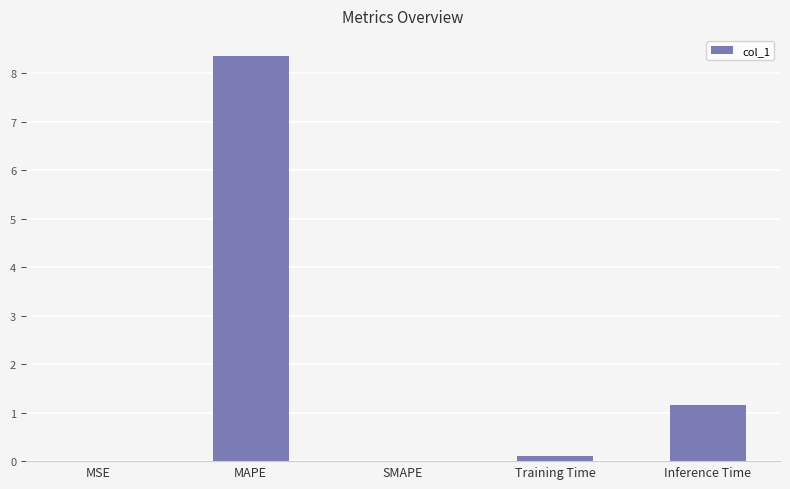

What is the change in value from MAPE to SMAPE?

-8.4